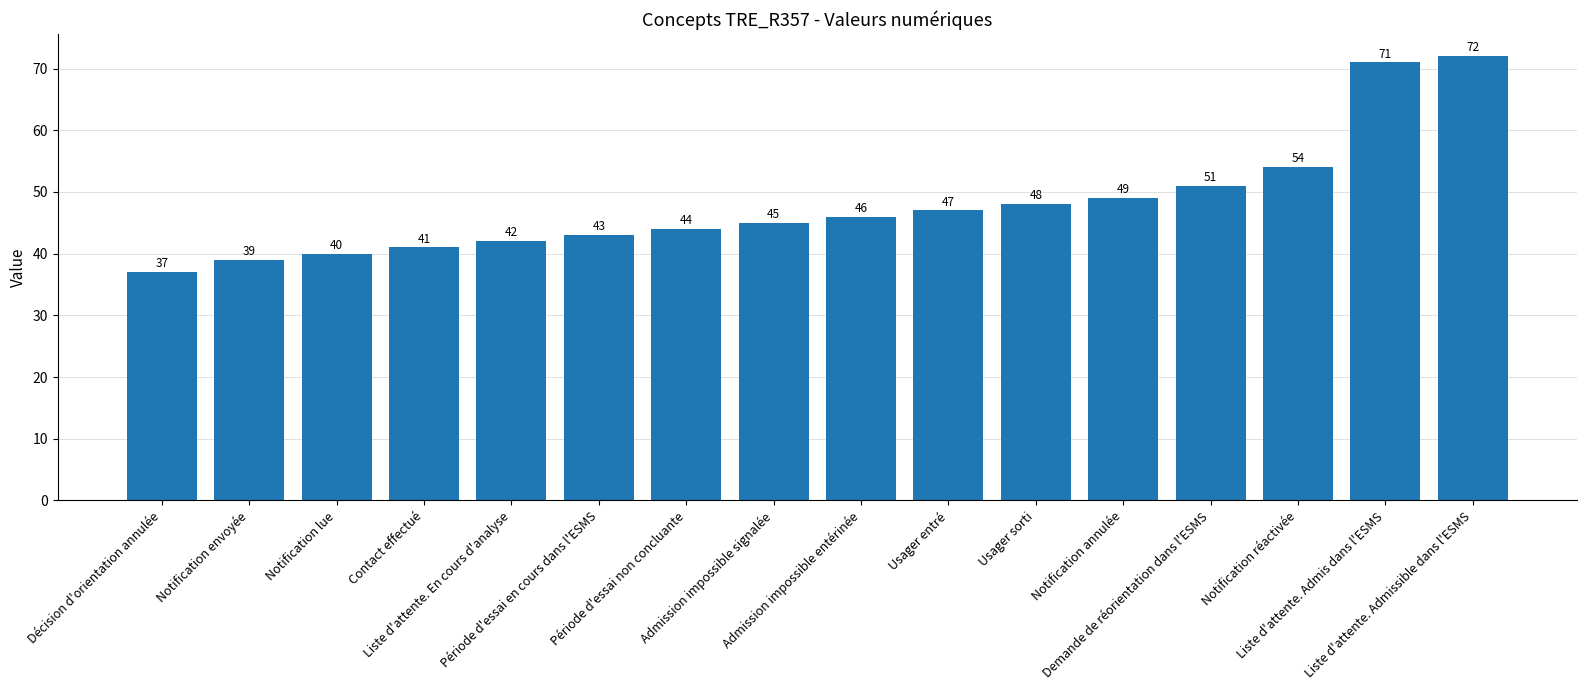

List the labels in order of value, largest first.

Liste d'attente. Admissible dans l'ESMS, Liste d'attente. Admis dans l'ESMS, Notification réactivée, Demande de réorientation dans l'ESMS, Notification annulée, Usager sorti, Usager entré, Admission impossible entérinée, Admission impossible signalée, Période d'essai non concluante, Période d'essai en cours dans l'ESMS, Liste d'attente. En cours d'analyse, Contact effectué, Notification lue, Notification envoyée, Décision d'orientation annulée